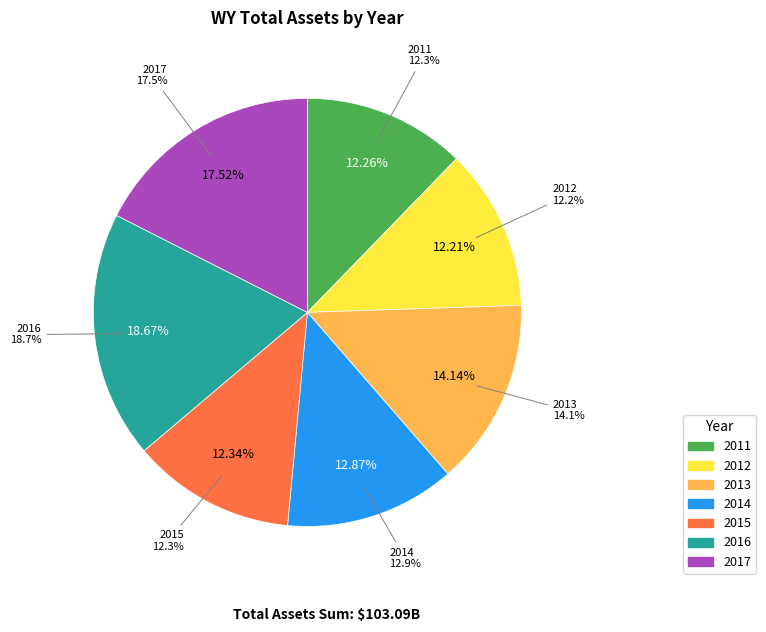

To the nearest percent, what percentage of the pie is 2015?

12%